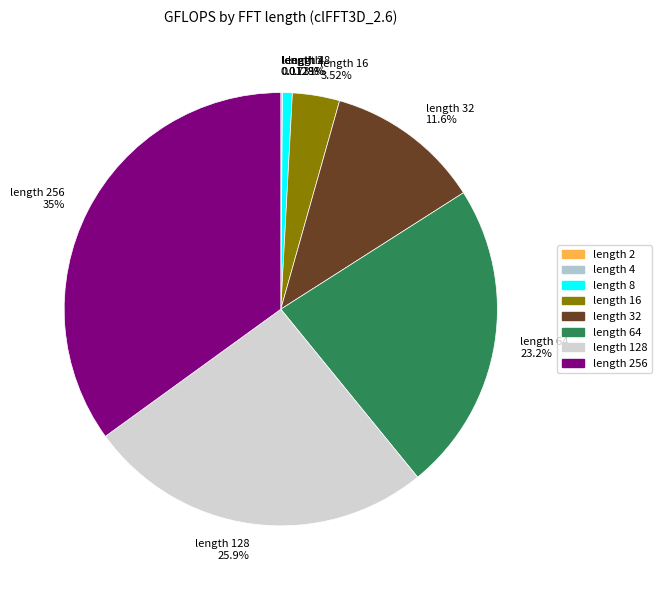

Approximately how many times larger is the value at length 64 23.2% compared to length 32 11.6%?

2.0